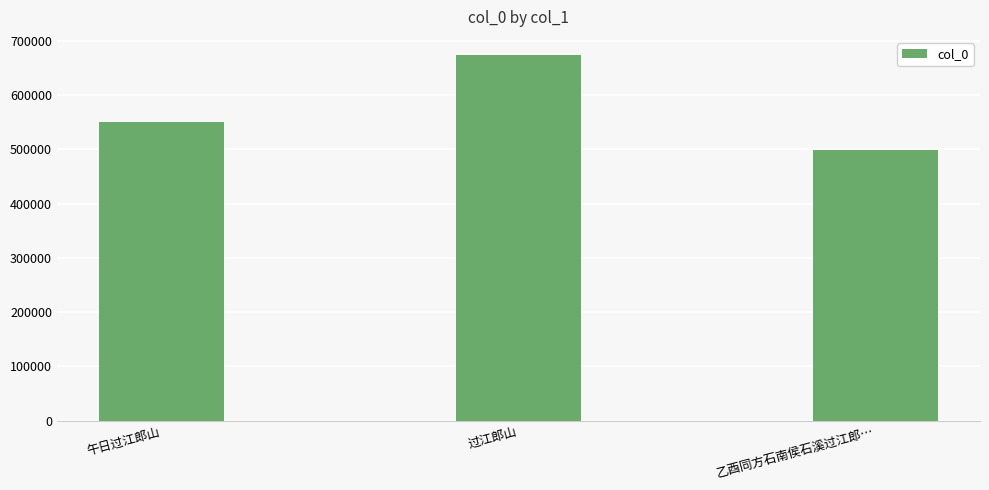

Approximately how many times larger is the value at 过江郎山 compared to 午日过江郎山?

1.2